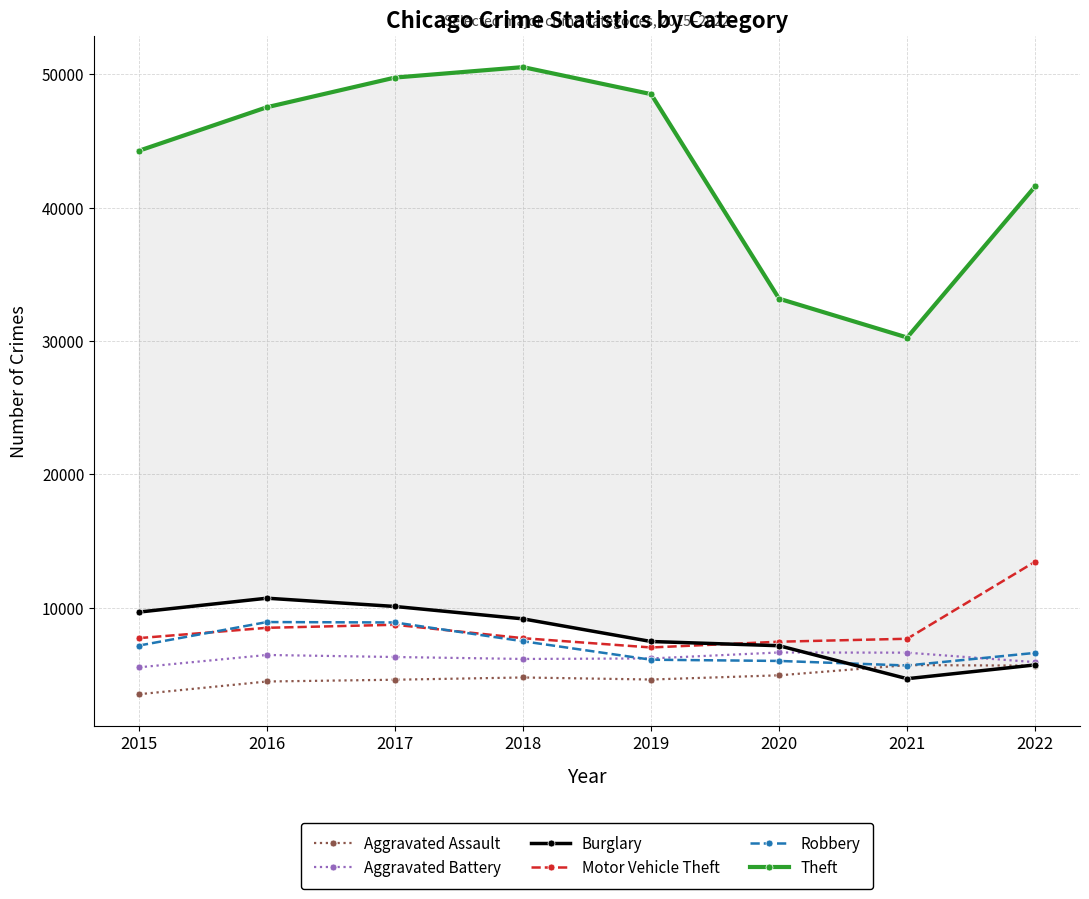

At how many categories does at least one series exceed 27973?

8